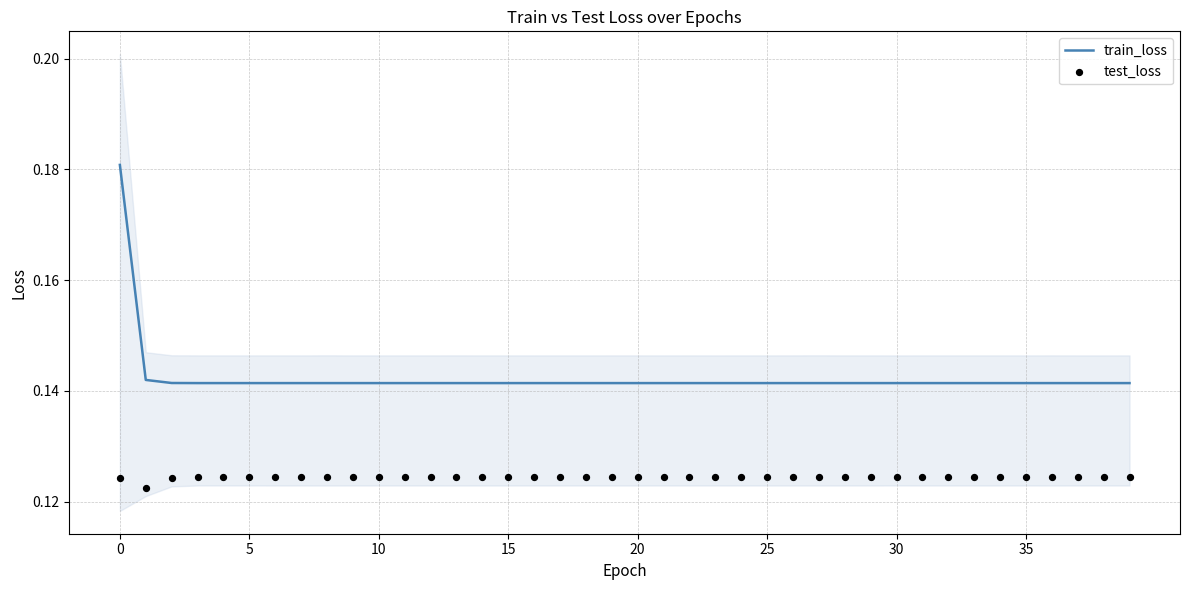

Which series contains the lowest Y value?

test_loss